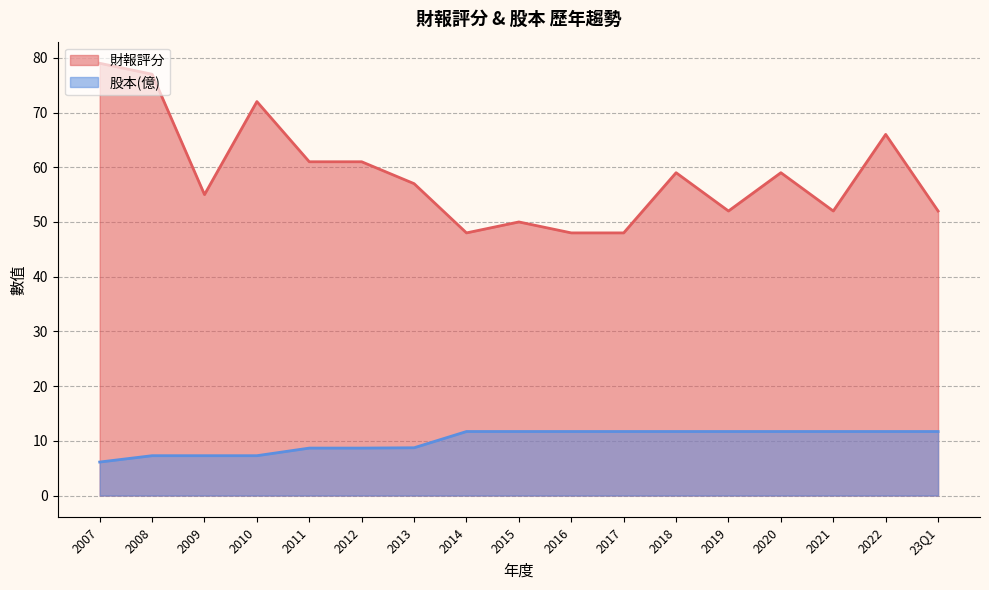

How many interior local peaks does the 財報評分 series have?

5